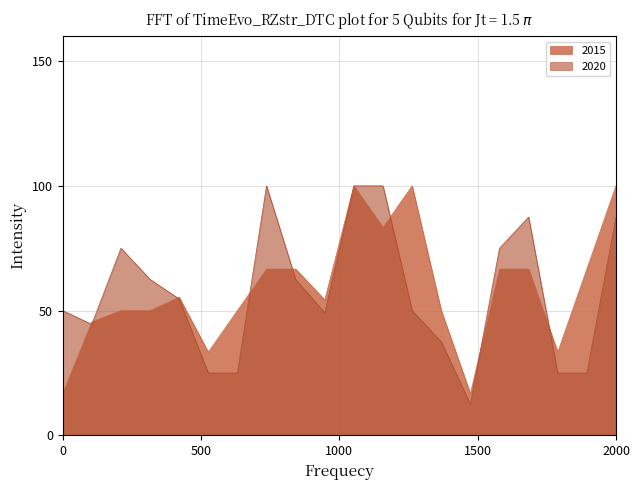

What is the lowest value of the 2020 series?

12.5